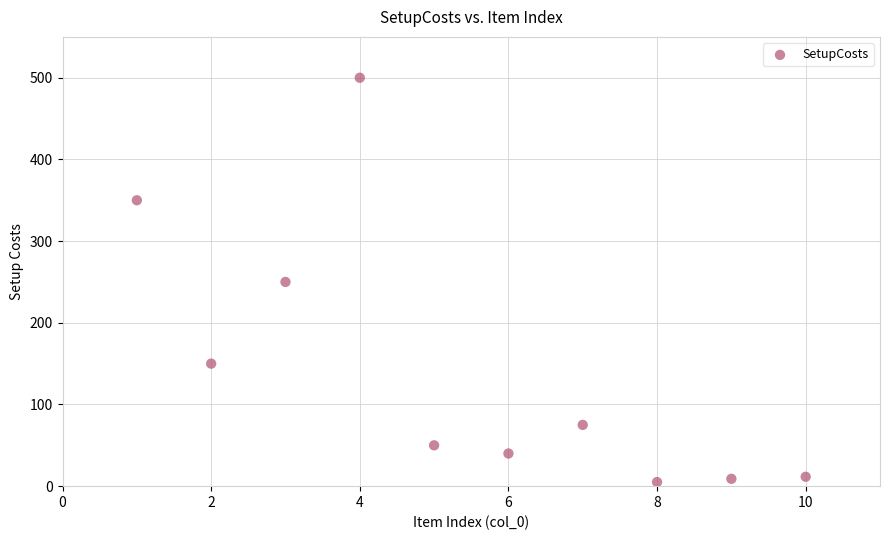

What is the range of Y values (max minus min)?

495.0